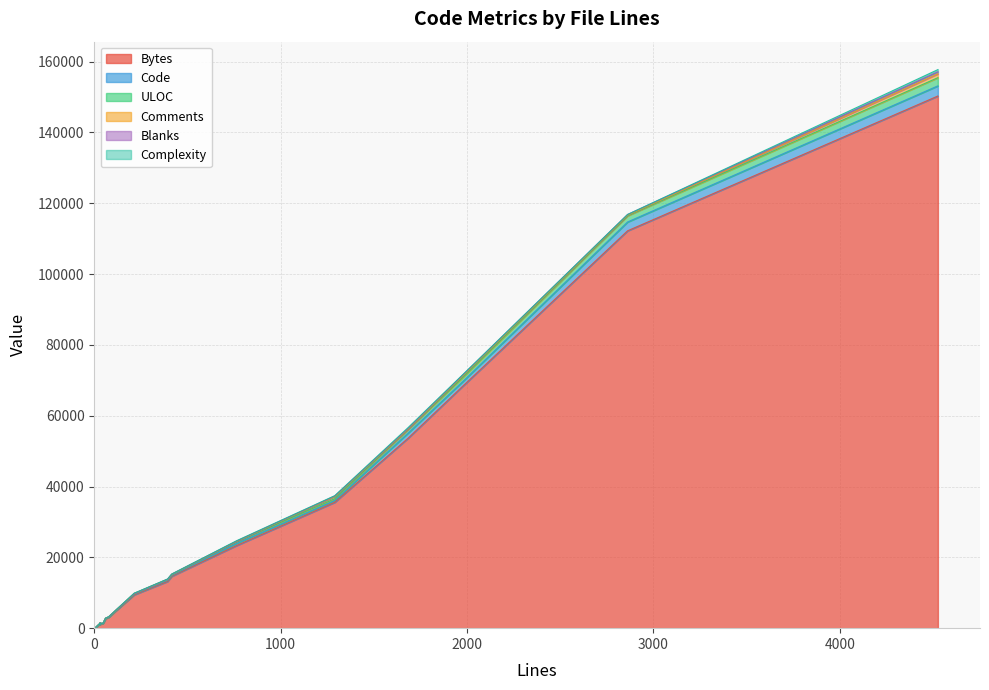

In Comments, how many points are lower than both neighbors (excluding endpoints)?

4